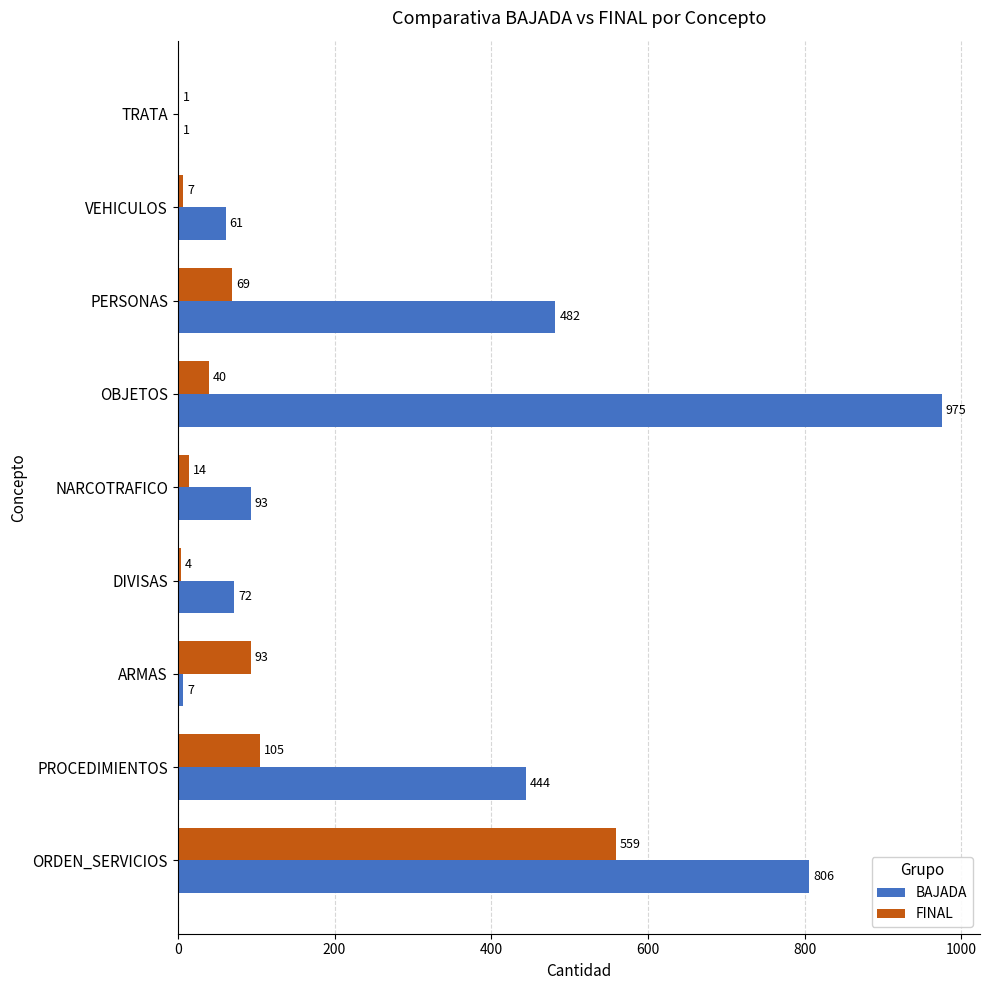

How many distinct data groups are displayed?

2